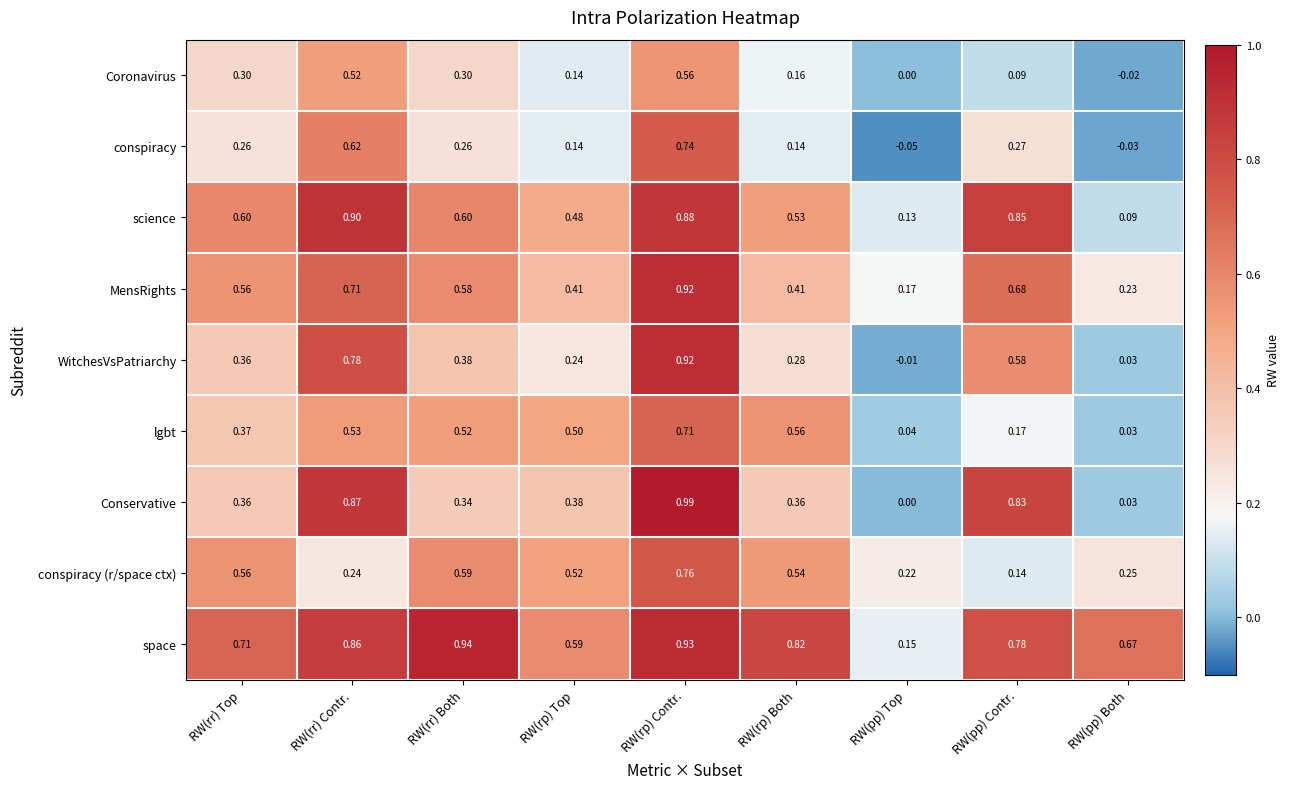

At which label is lgbt closest to 0?

RW(pp) Both